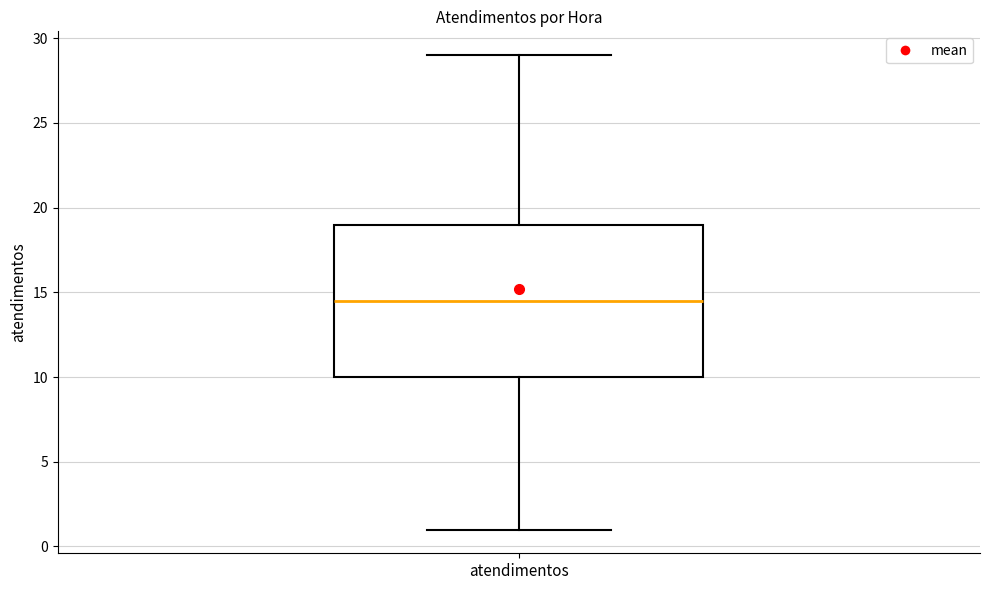

Transcribe this box plot: give where the median line is, the range the box spans, and where the two whiskers end, as read against the y-axis. The values are not printed on the chart, so give them approximately, as read against the axis.

median 14.5, box 10.0 to 19.0, whiskers 1.0 to 29.0